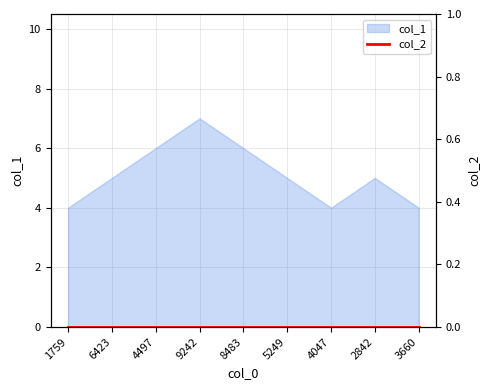

The col_1 series shows 5 at 2842. True or false?

True